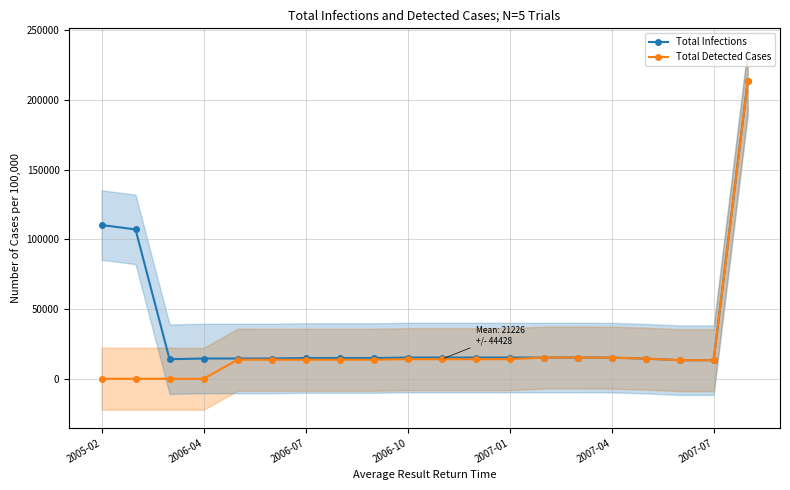

Reading left to right, list all the values displayed in this chart.

Total Infections: 110245.8	107082.9	14030.0	14545.0	14545.0	14545.0	14890.0	14890.0	14890.0	15232.0	15232.0	15232.0	15232.0	15232.0	15232.0	15169.0	14443.0	13326.0	13326.0	213326.0
Total Detected Cases: 0.0	0.0	0.0	0.0	13659.0	13671.0	13671.0	13671.0	13671.0	14030.0	14030.0	14030.0	14030.0	15232.0	15232.0	15169.0	14443.0	13326.0	13326.0	213326.0